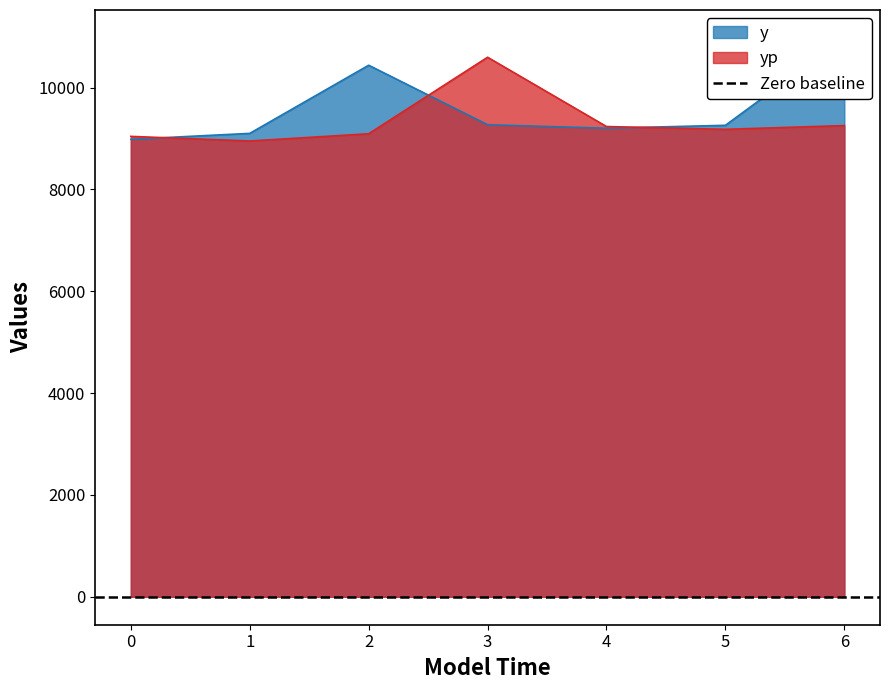

How many interior local peaks does the yp series have?

1